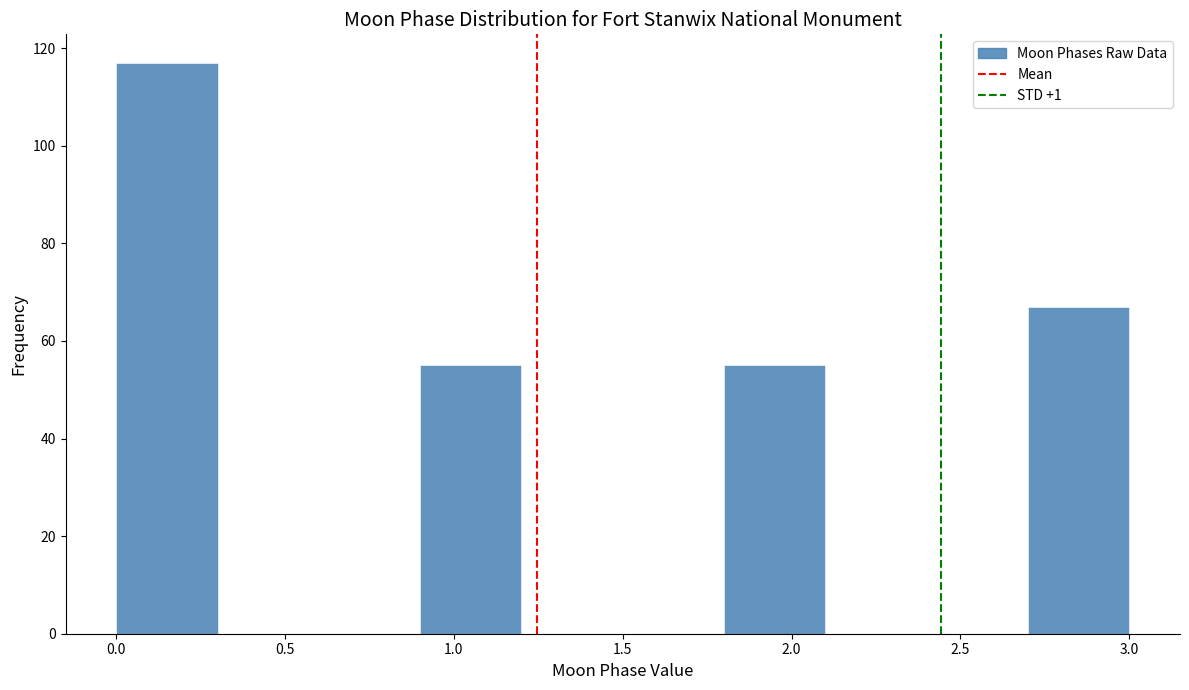

Over which range of the x-axis is the bar tallest?

0.0 to 0.3